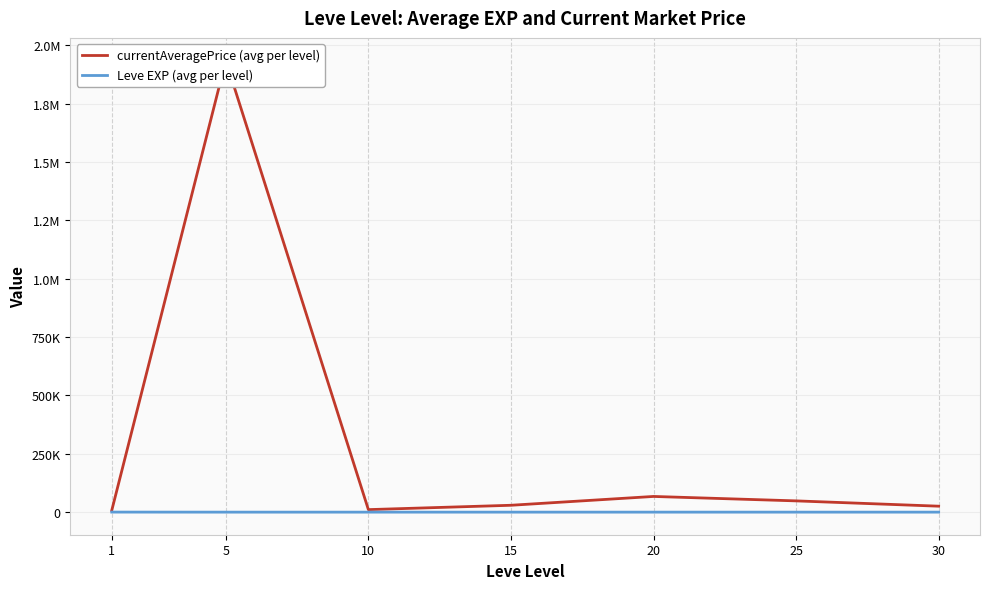

What are all the series names shown in the legend?

currentAveragePrice (avg per level), Leve EXP (avg per level)